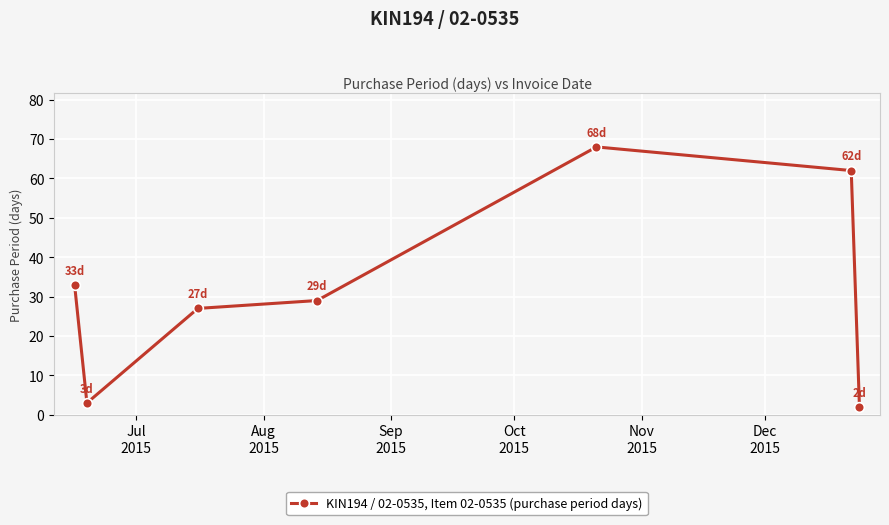

True or false: there are more than 0 points higher than both neighbors.

True